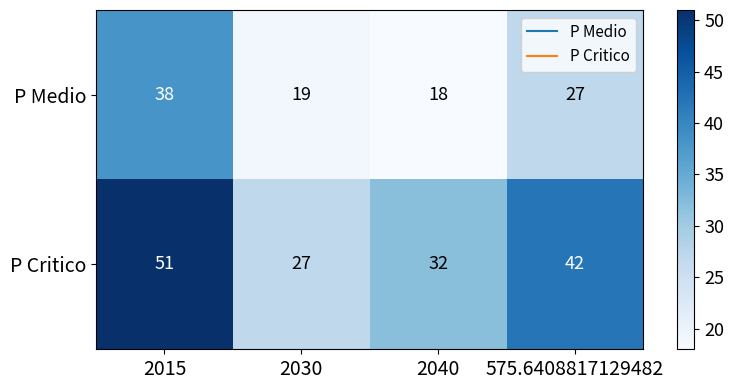

What is the minimum value shown in the chart?

18